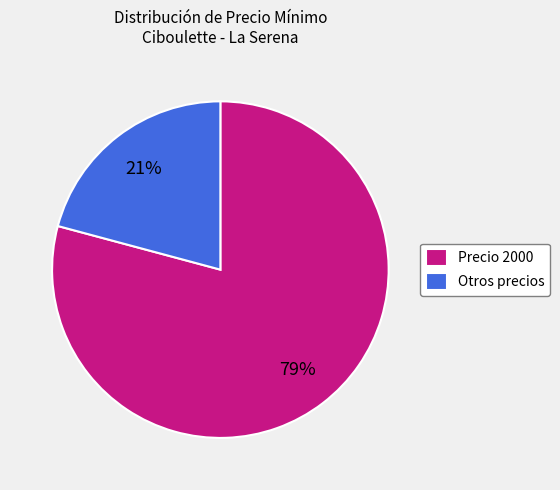

True or false: Precio 2000 accounts for 92% of the total.

False